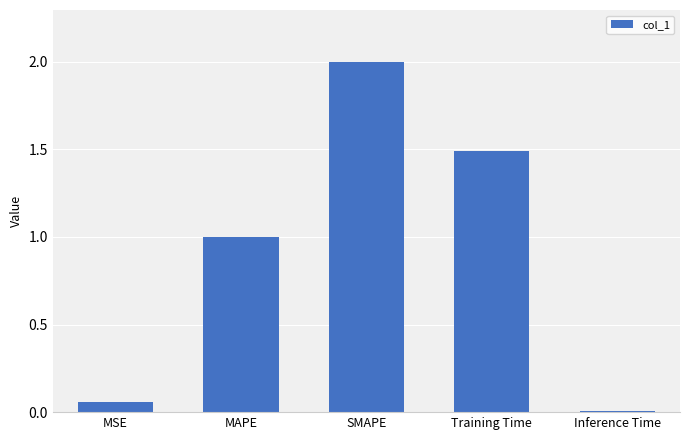

How many bars are there in total?

5